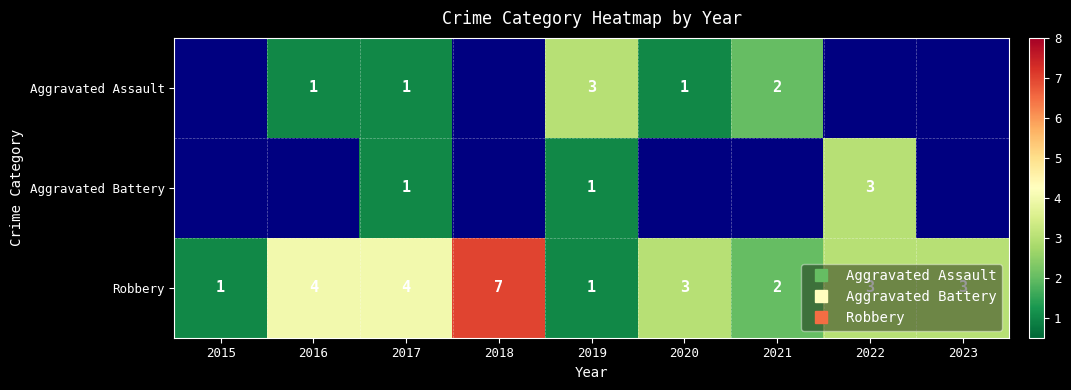

At which label does Robbery reach its minimum?

2015